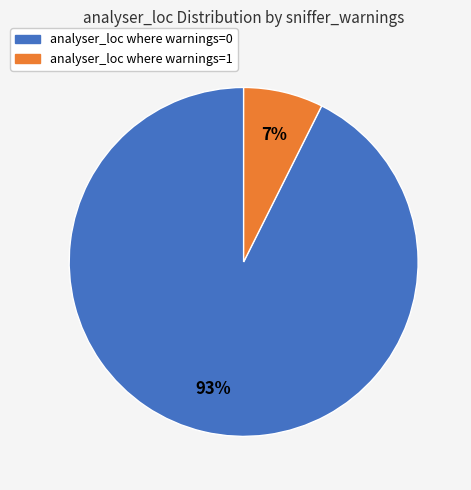

To the nearest percent, what is the average slice percentage?

50%